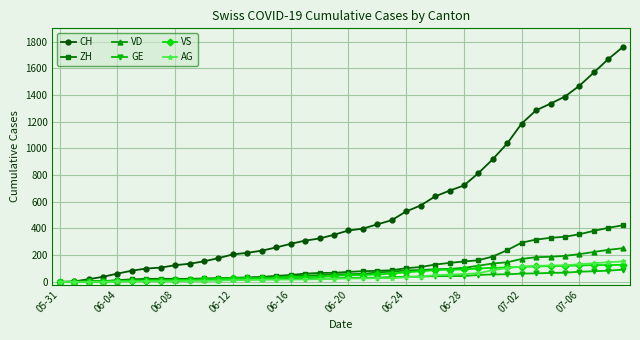

What is the highest value of the VS series?

128